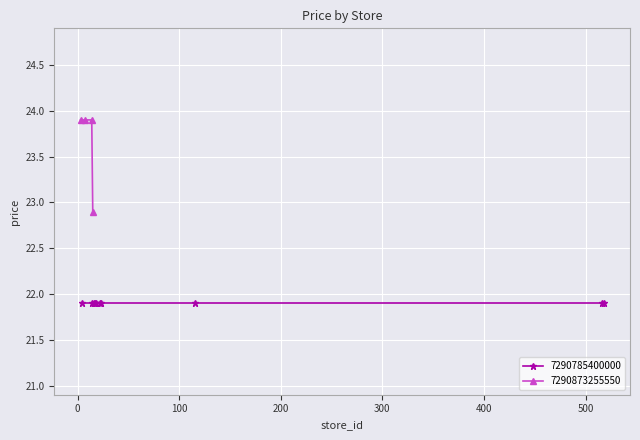

True or false: 7290873255550 has more than 2 points higher than both neighbors.

False